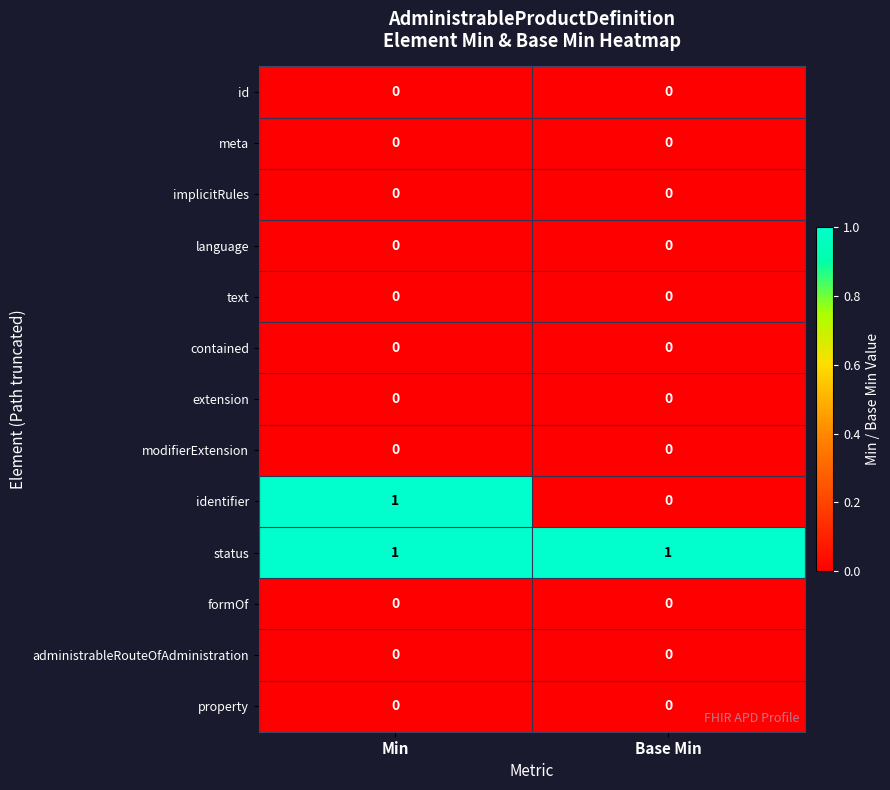

At which label does identifier reach its minimum?

Base Min